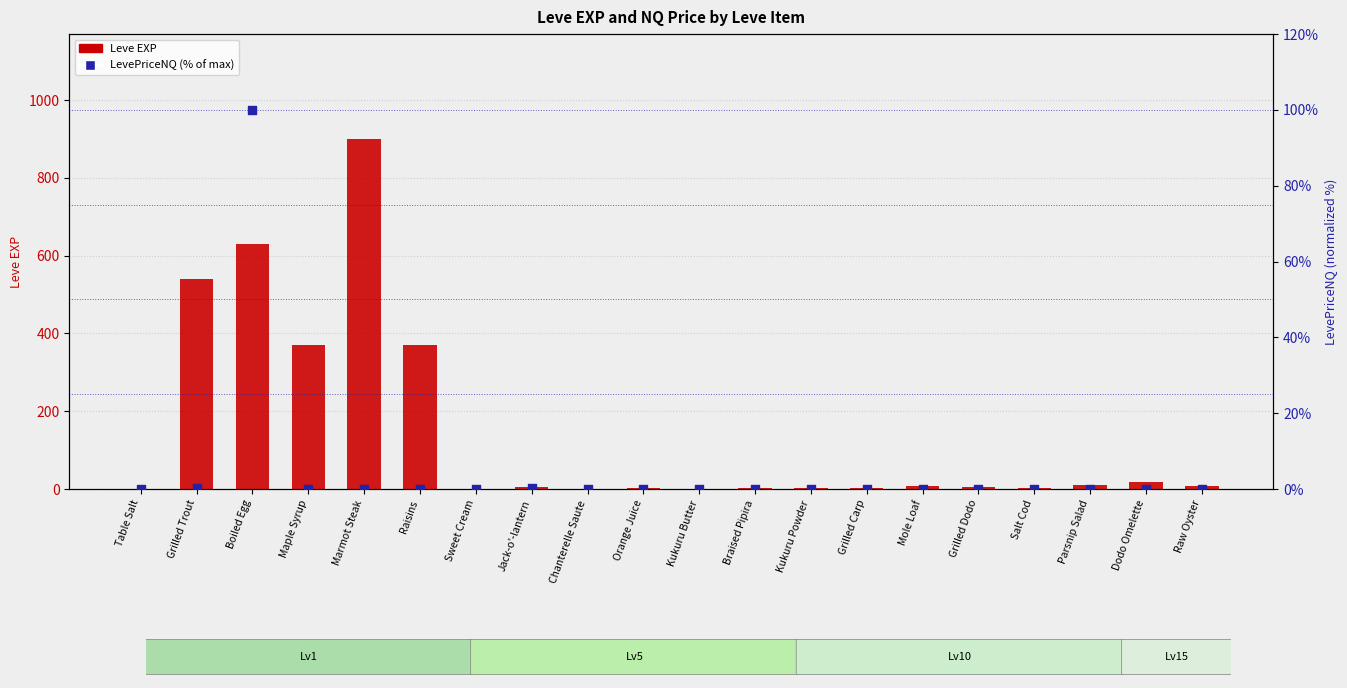

Which series has the largest total across all categories?

Leve EXP